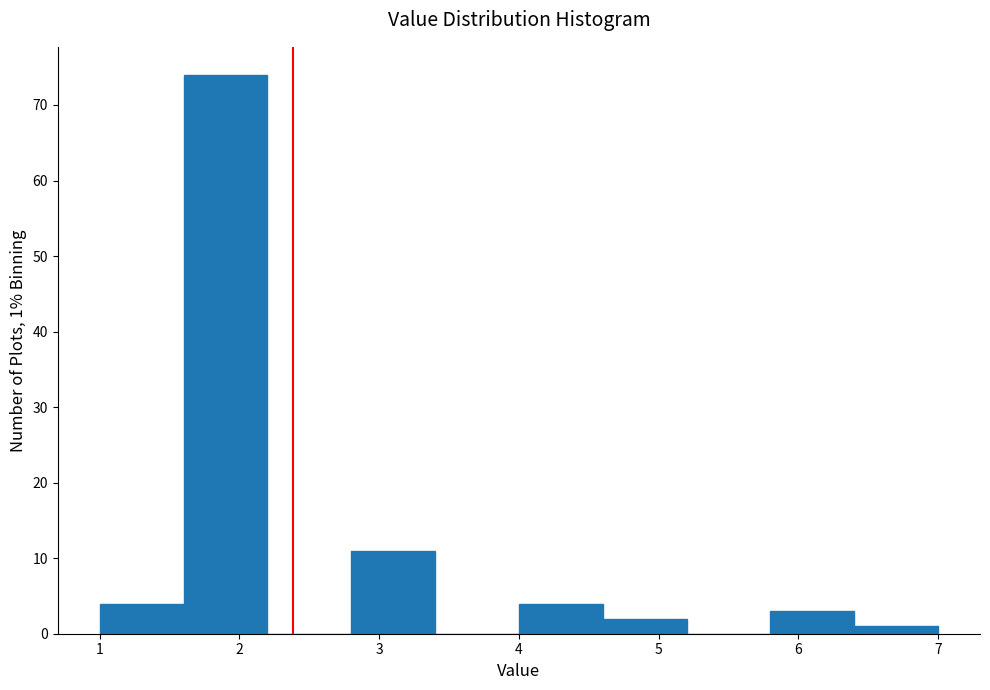

Which range on the x-axis has the tallest bar?

1.6 to 2.2